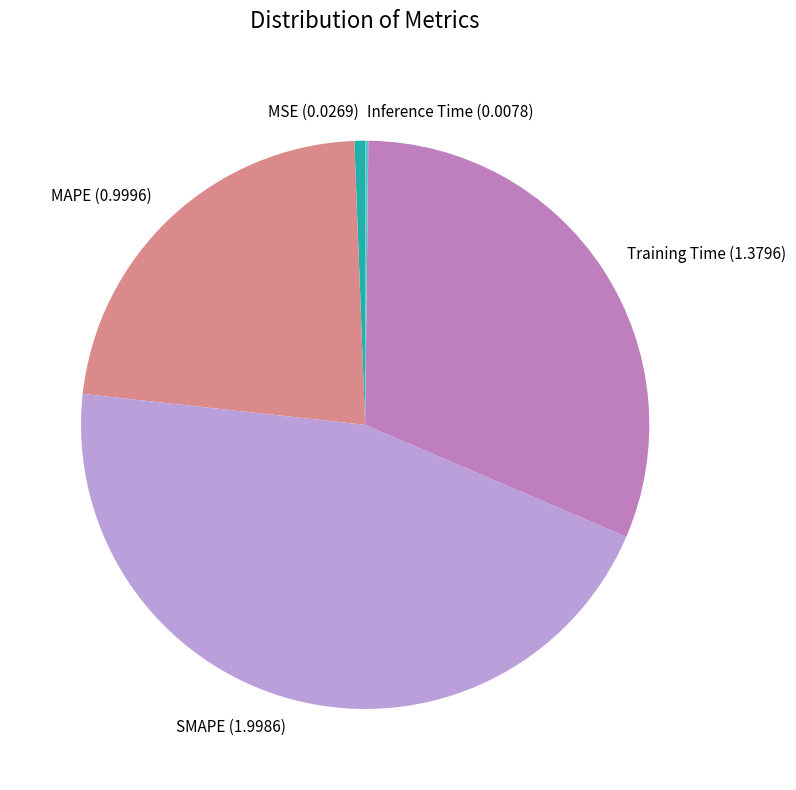

Is there any slice that represents more than half of the pie?

No